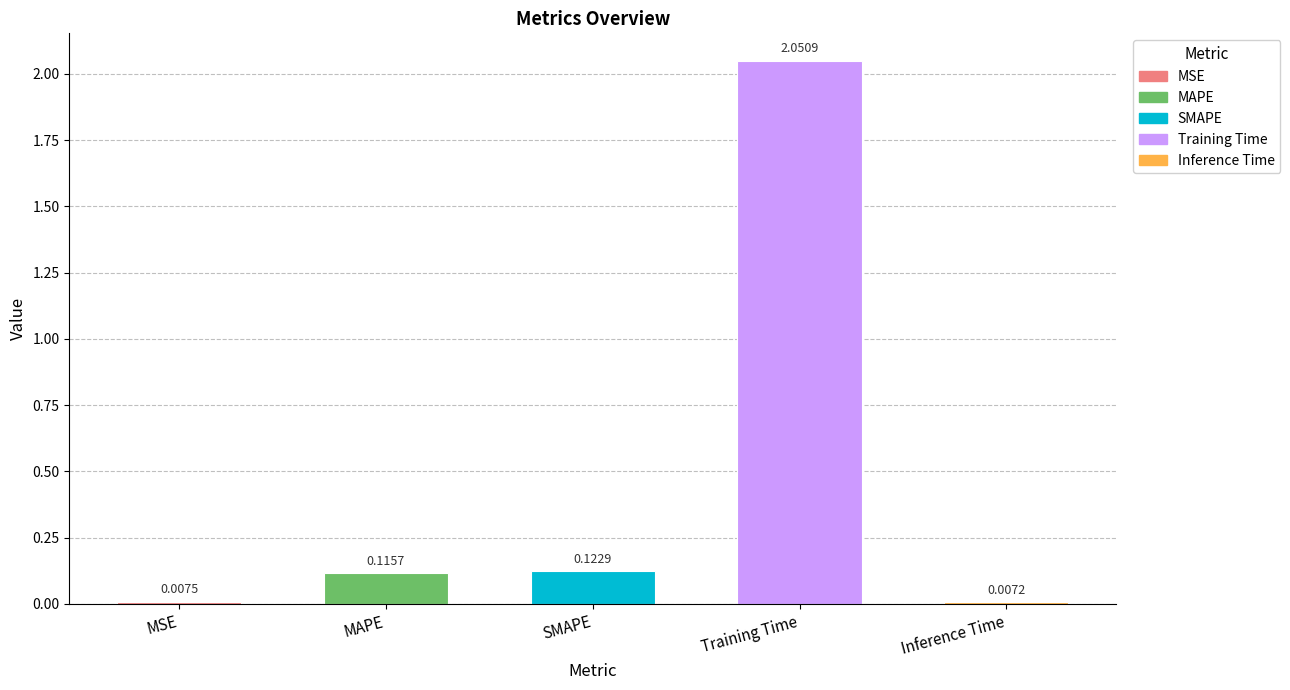

What is the label of the 3rd bar from the left?

SMAPE